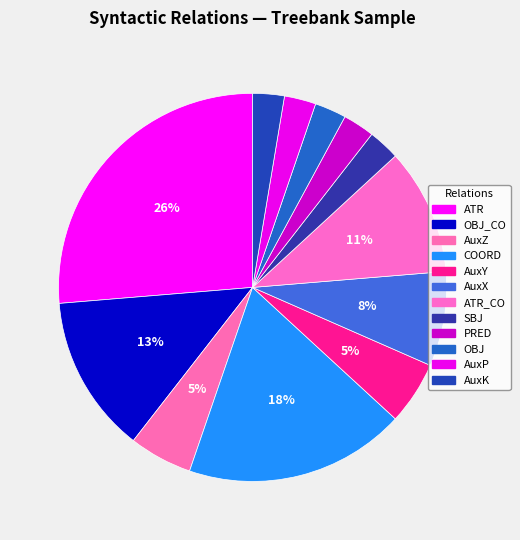

How many segments does this pie chart have?

12